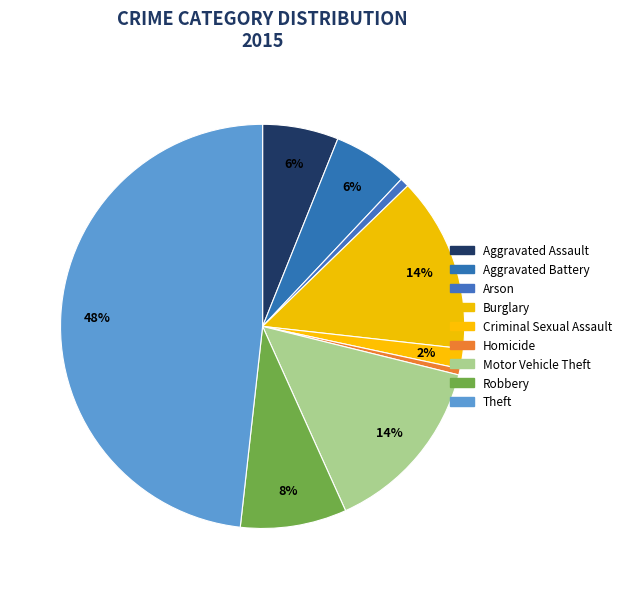

How many slices are in this pie chart?

9